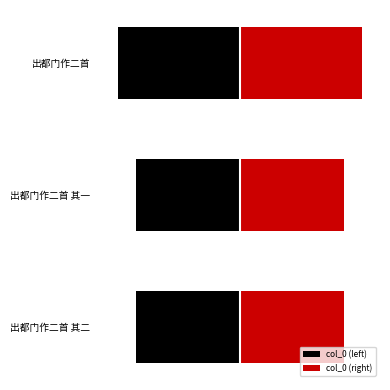

What is the difference between the highest and lowest values at 出都门作二首?

695995.0